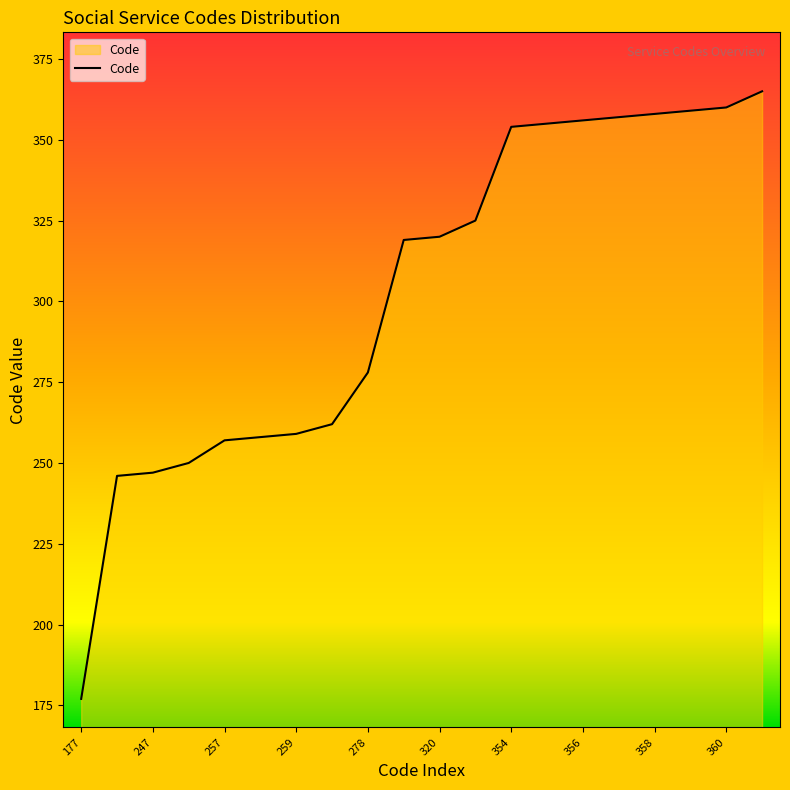

What is the maximum value shown in the chart?

365